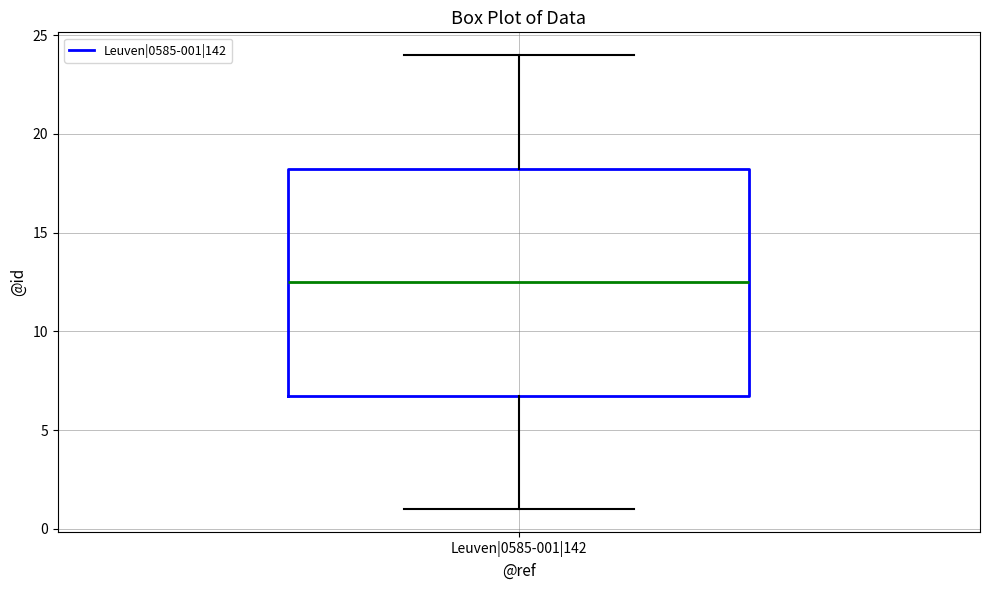

Read this box plot against the y-axis: the position of the median line, the range covered by the box, and the ends of both whiskers. The values are not printed on the chart, so give them approximately, as read against the axis.

median 12.5, box 7.0 to 18.5, whiskers 1.0 to 24.0